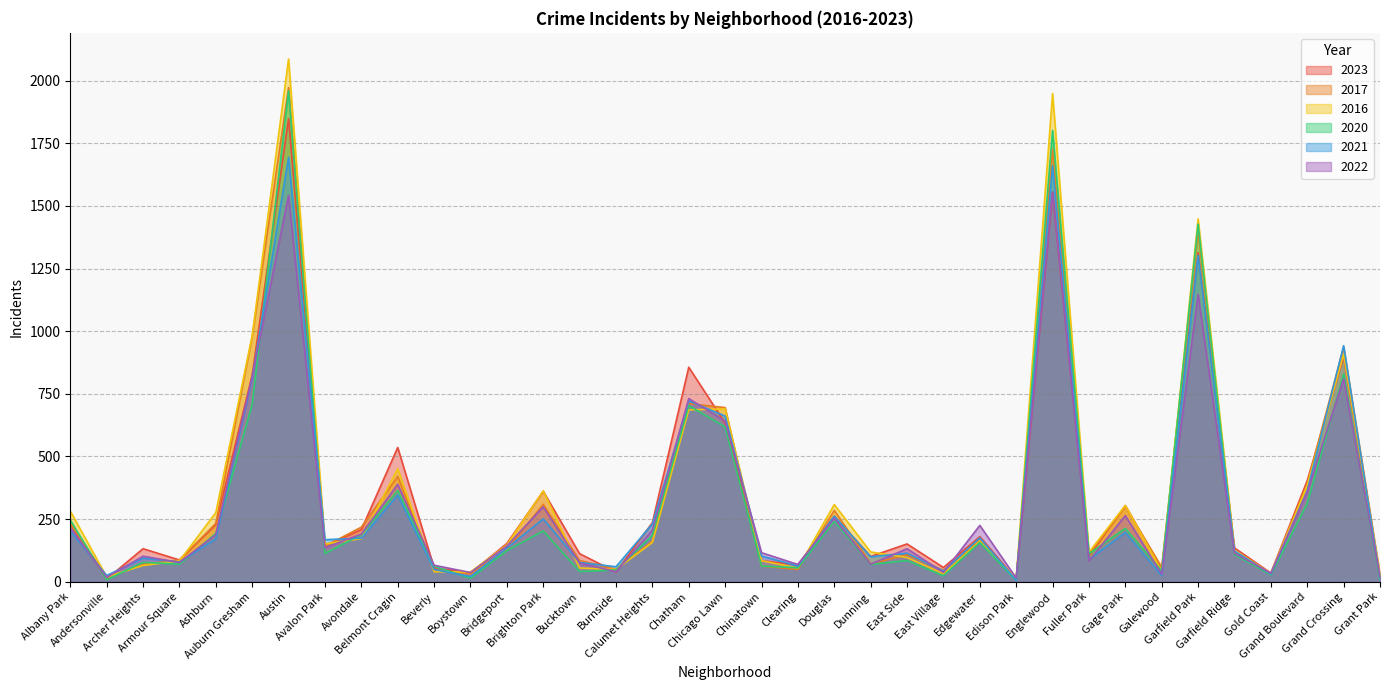

What is the total value across all series at Grand Crossing?

5322